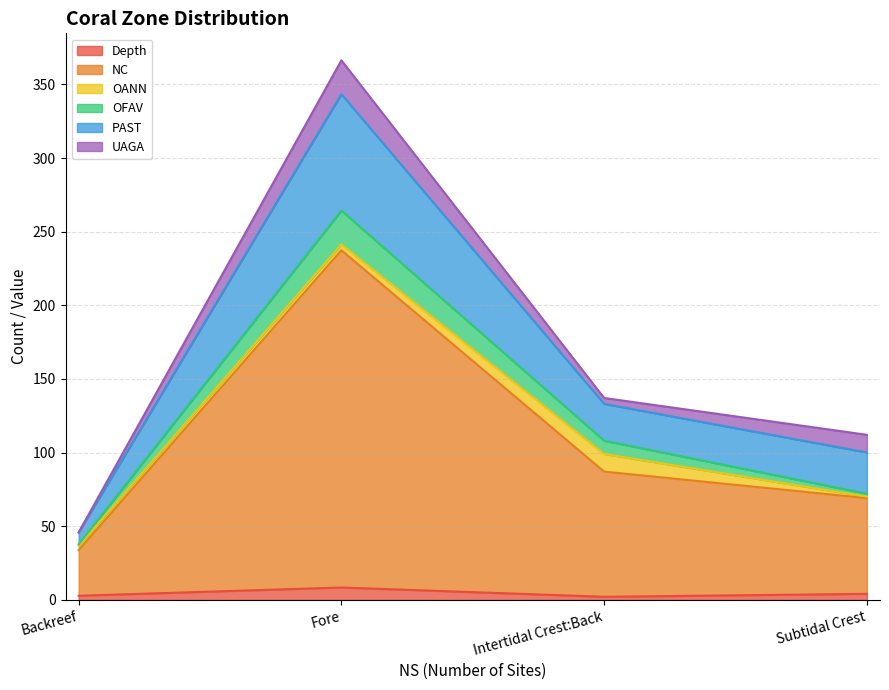

How many lines are shown in the chart?

6